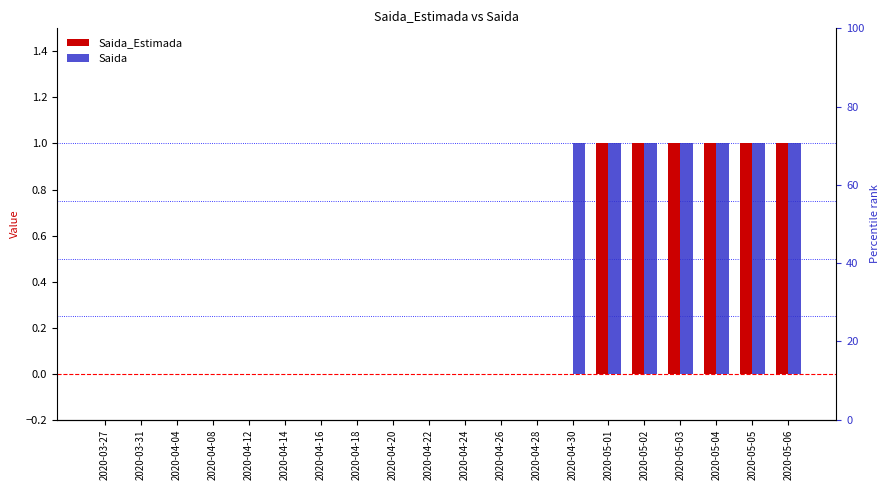

Is the value of Saida at 2020-05-01 greater than the value of Saida_Estimada at 2020-04-24?

Yes